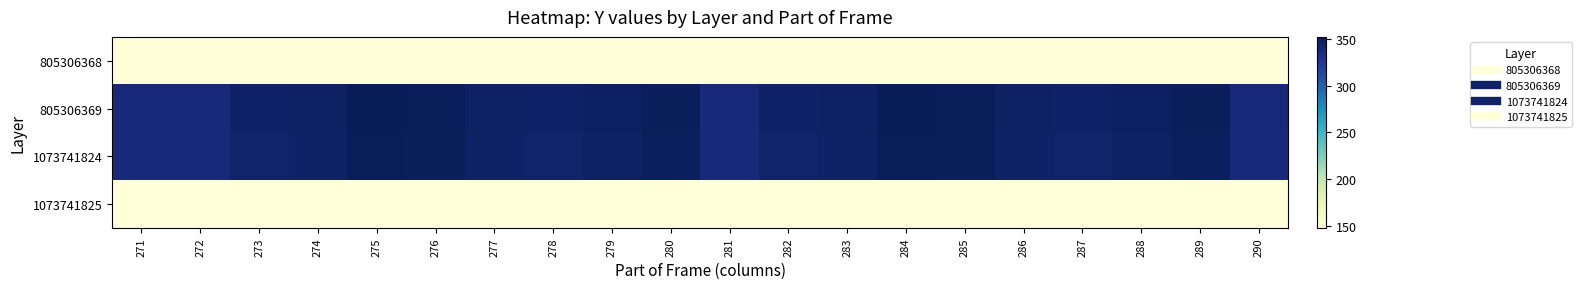

What is the maximum value shown in the chart?

352